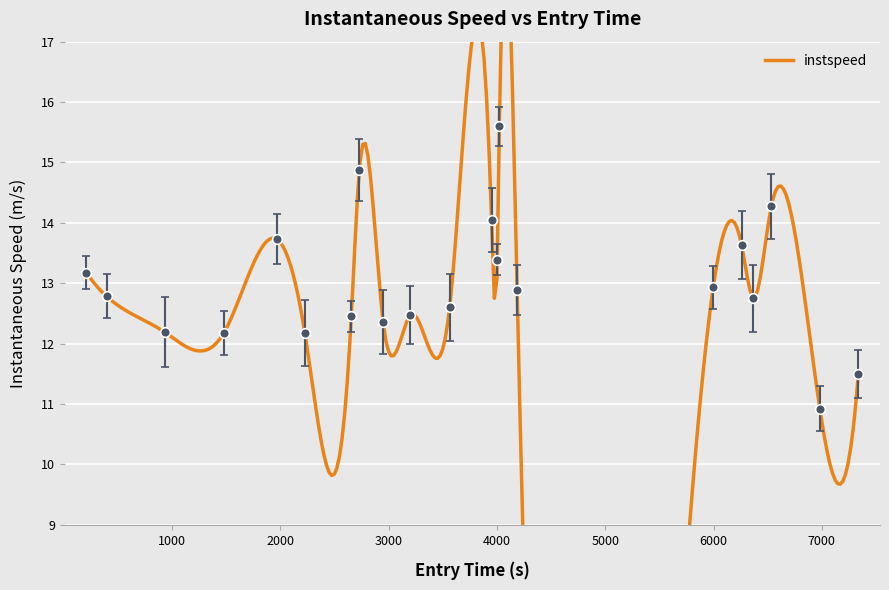

What is the ratio of the value at 1966.6551938186205 to the value at 4185.823360133905?

1.1